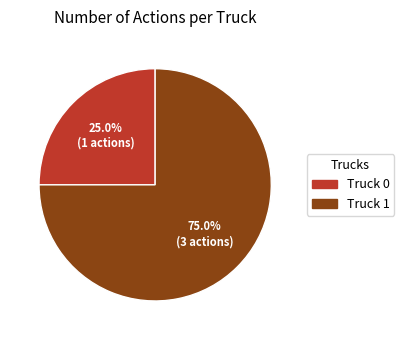

Does Truck 0 account for over 50% of the chart?

No